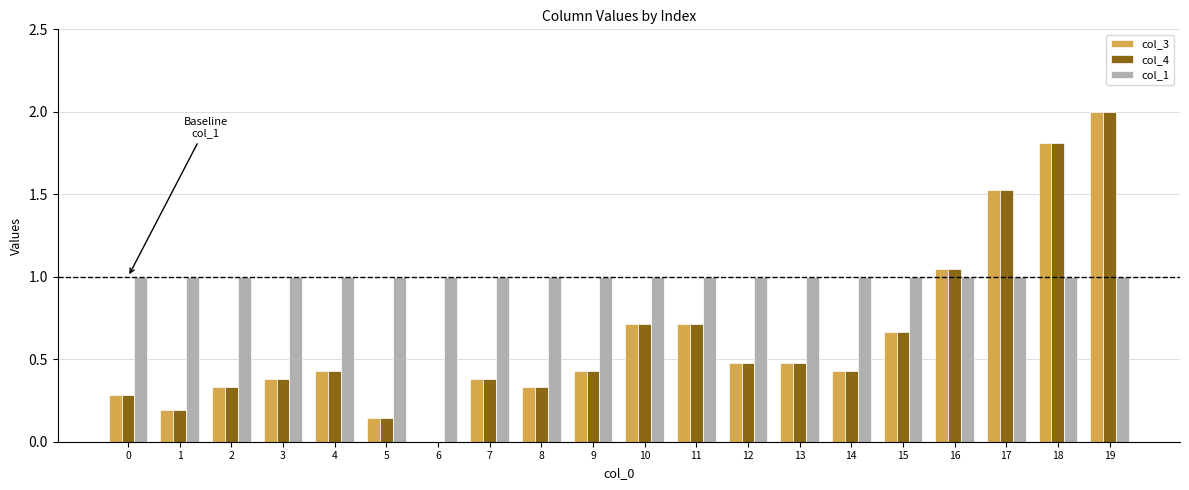

Does the chart contain stacked bars?

No